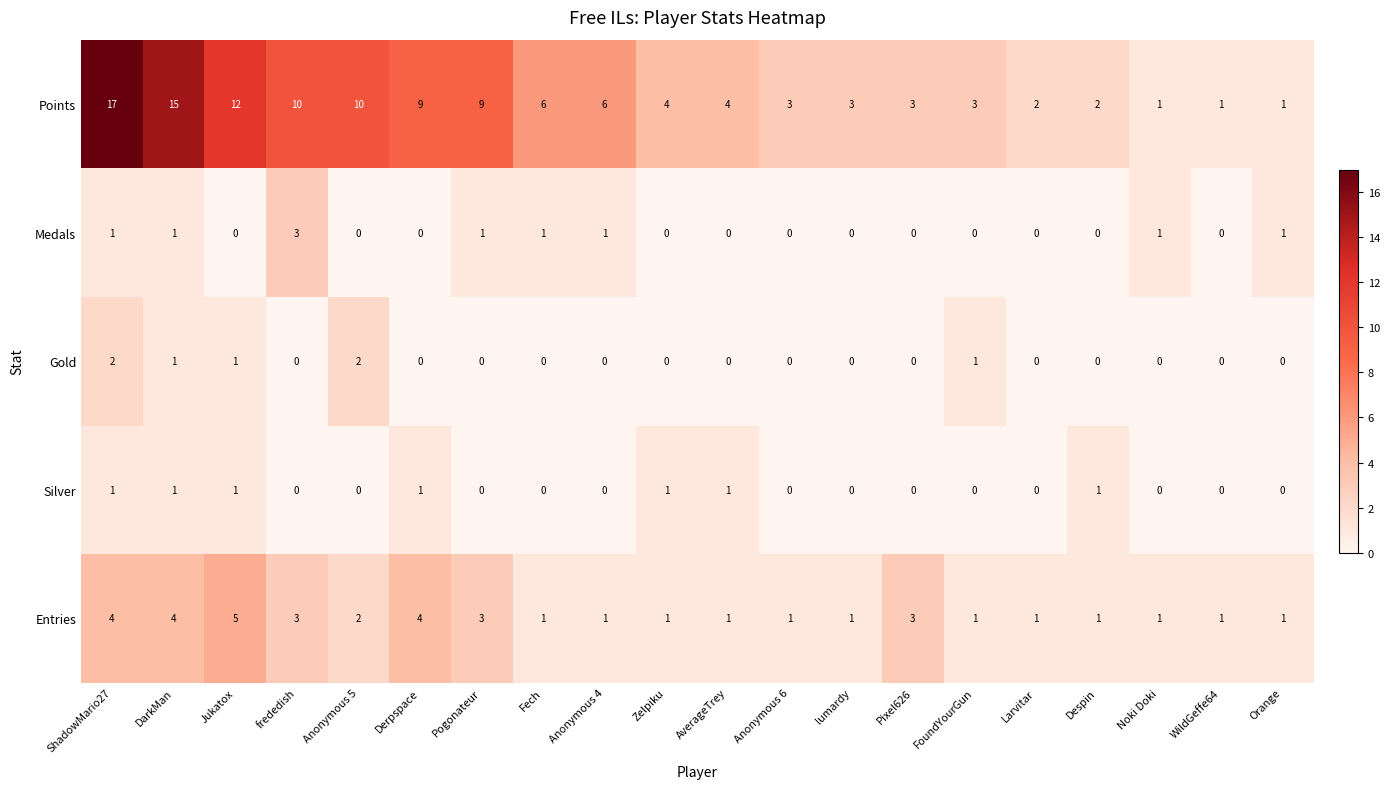

Is it true that Silver equals 0 at lumardy?

True